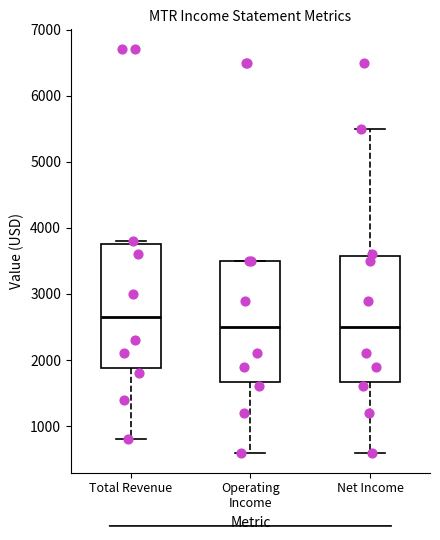

Reading left to right, read every box against the y-axis: the position of its median line, the range the box covers, and the ends of its whiskers. The values are not printed on the chart, so give them approximately, as read against the axis.

Total Revenue: median 2700, box 1900 to 3800, whiskers 800 to 3800 (just above the box's upper edge)
Operating Income: median 2500, box 1700 to 3500, whiskers 600 to 3500
Net Income: median 2500, box 1700 to 3600, whiskers 600 to 5500